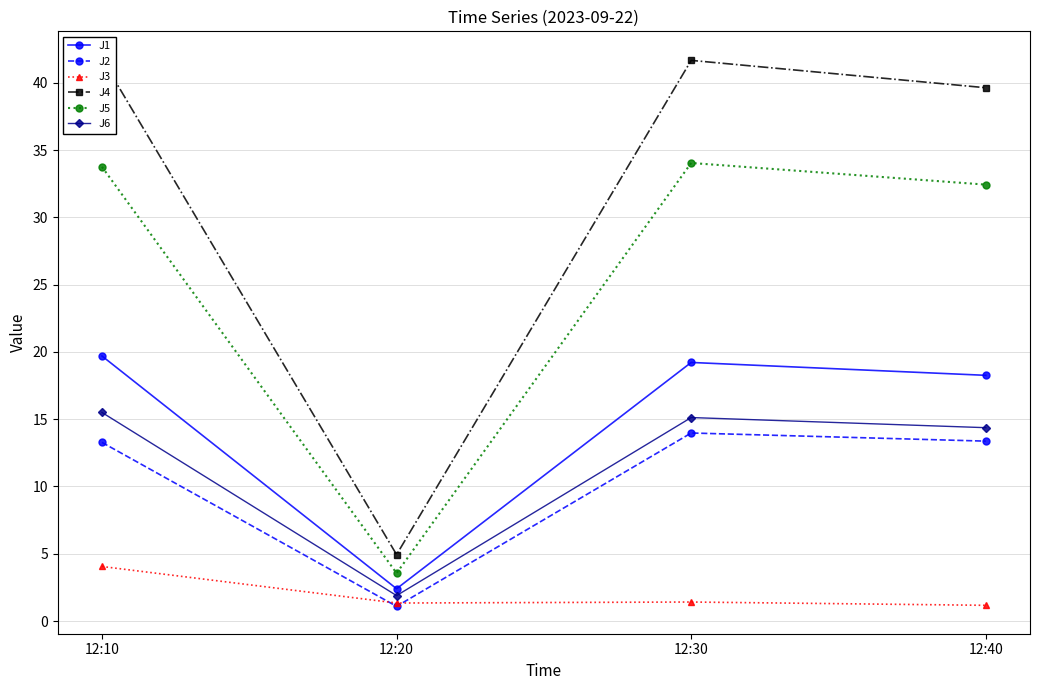

Reading left to right, list all the values displayed in this chart.

J1: 19.7	2.4	19.2	18.3
J2: 13.3	1.1	14.0	13.4
J3: 4.1	1.3	1.4	1.2
J4: 41.8	4.9	41.7	39.6
J5: 33.8	3.6	34.0	32.4
J6: 15.5	1.9	15.1	14.4